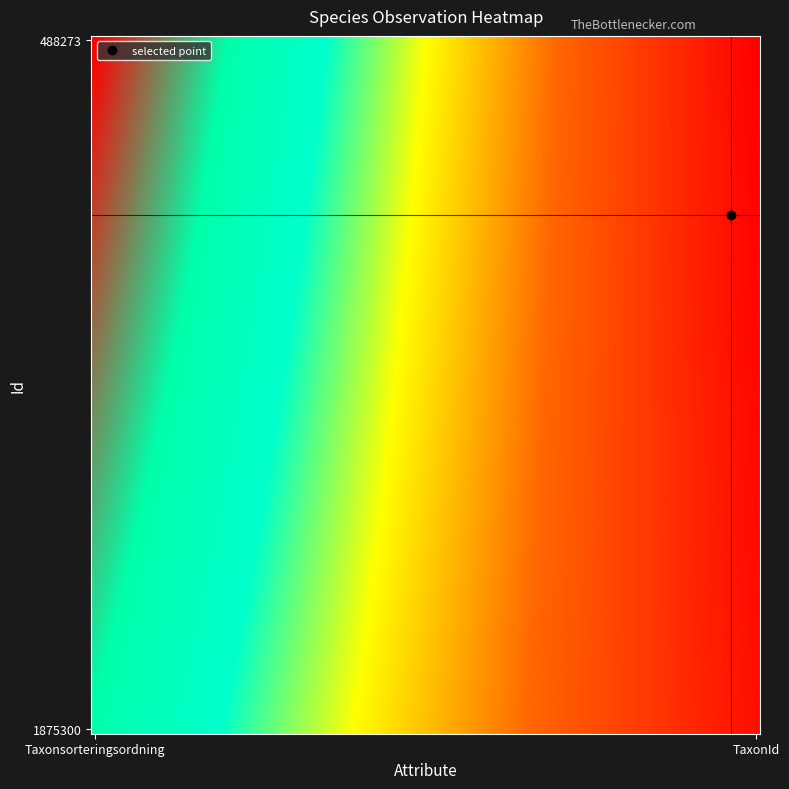

Which category has the lowest value across all series?

TaxonId